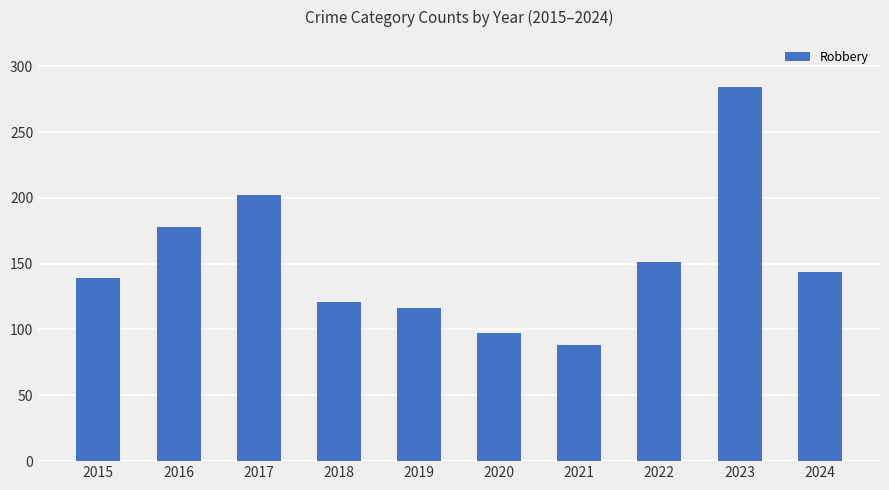

Between 2016 and 2017, which is larger?

2017